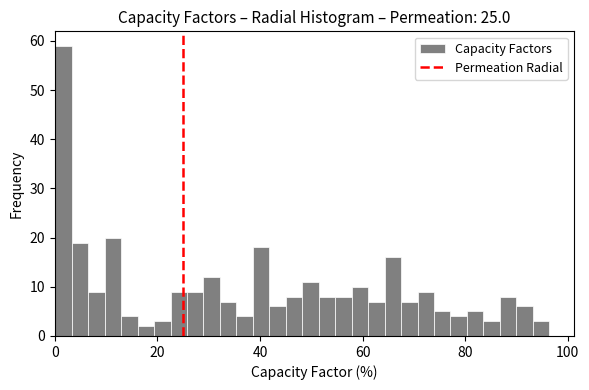

Around what value on the x-axis is the tallest bar? Give the approximate position of its centre, as read against the axis.

2